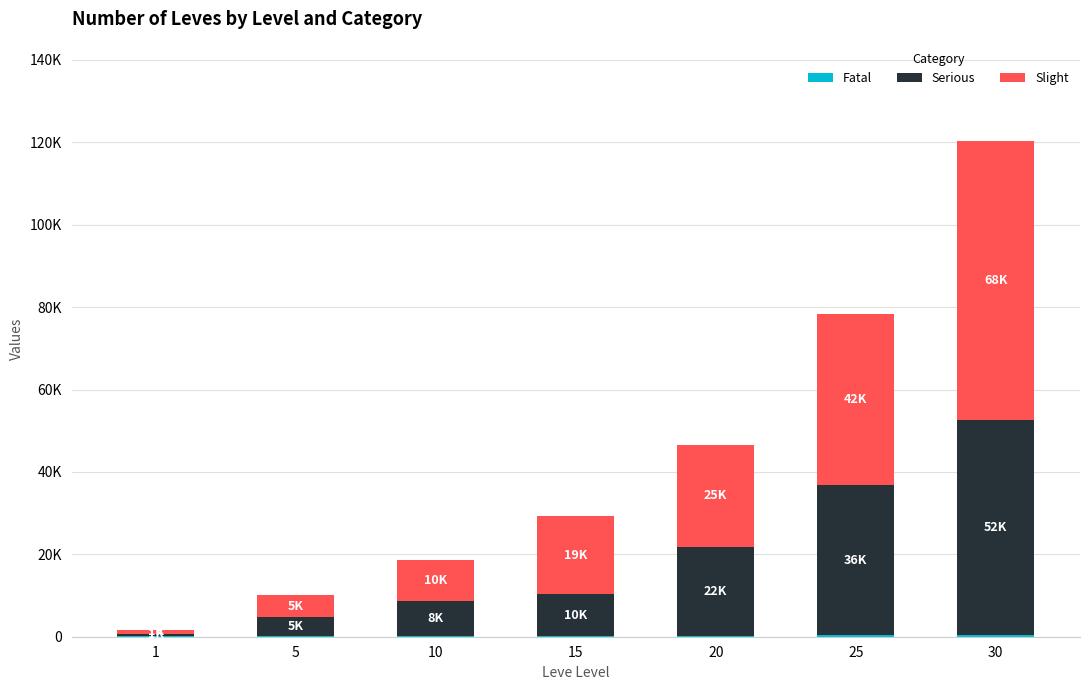

Are the bars horizontal?

No